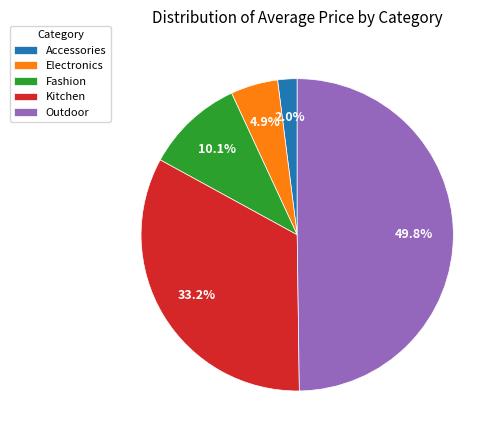

To the nearest percent, what is the difference between the largest and smallest slice percentages?

48%